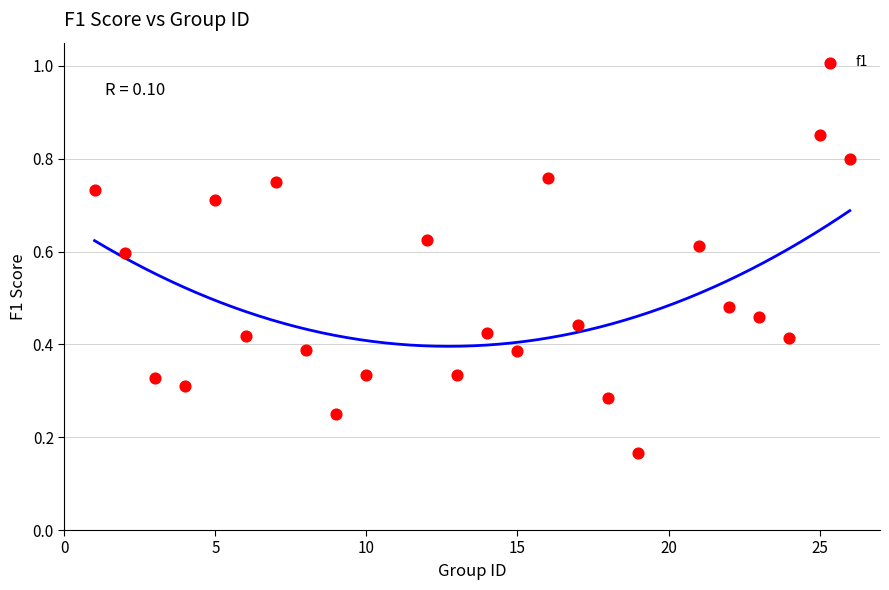

What is the range of X values (max minus min)?

25.0